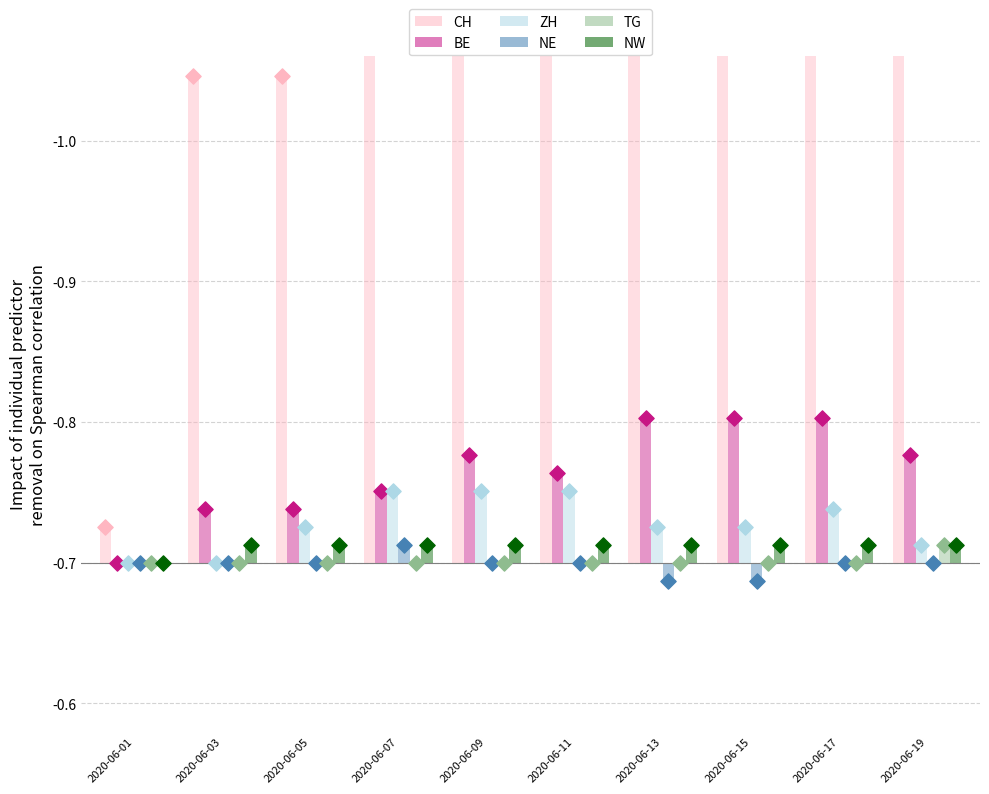

What are all the series names shown in the legend?

CH, BE, ZH, NE, TG, NW